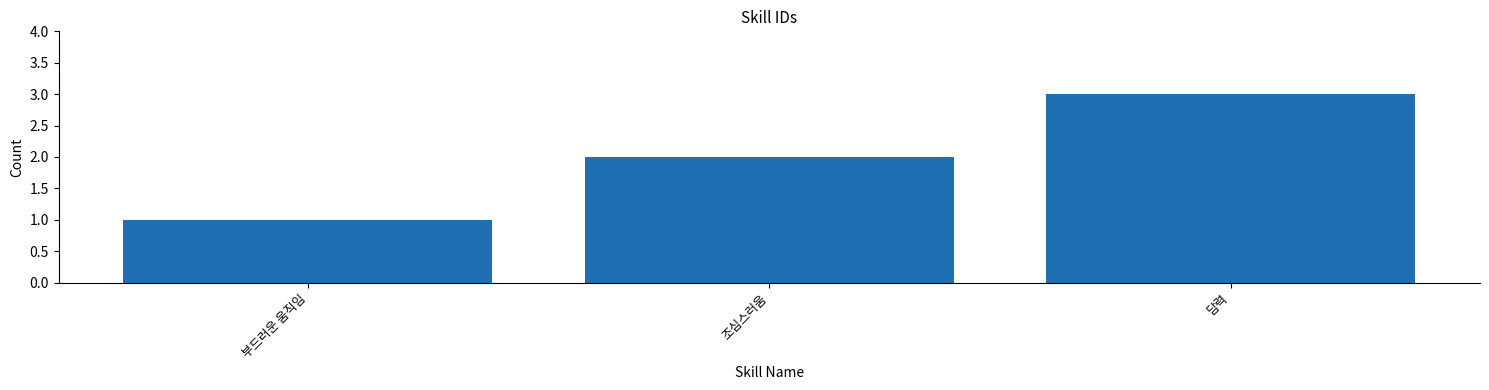

What value does the data have at 담력?

3